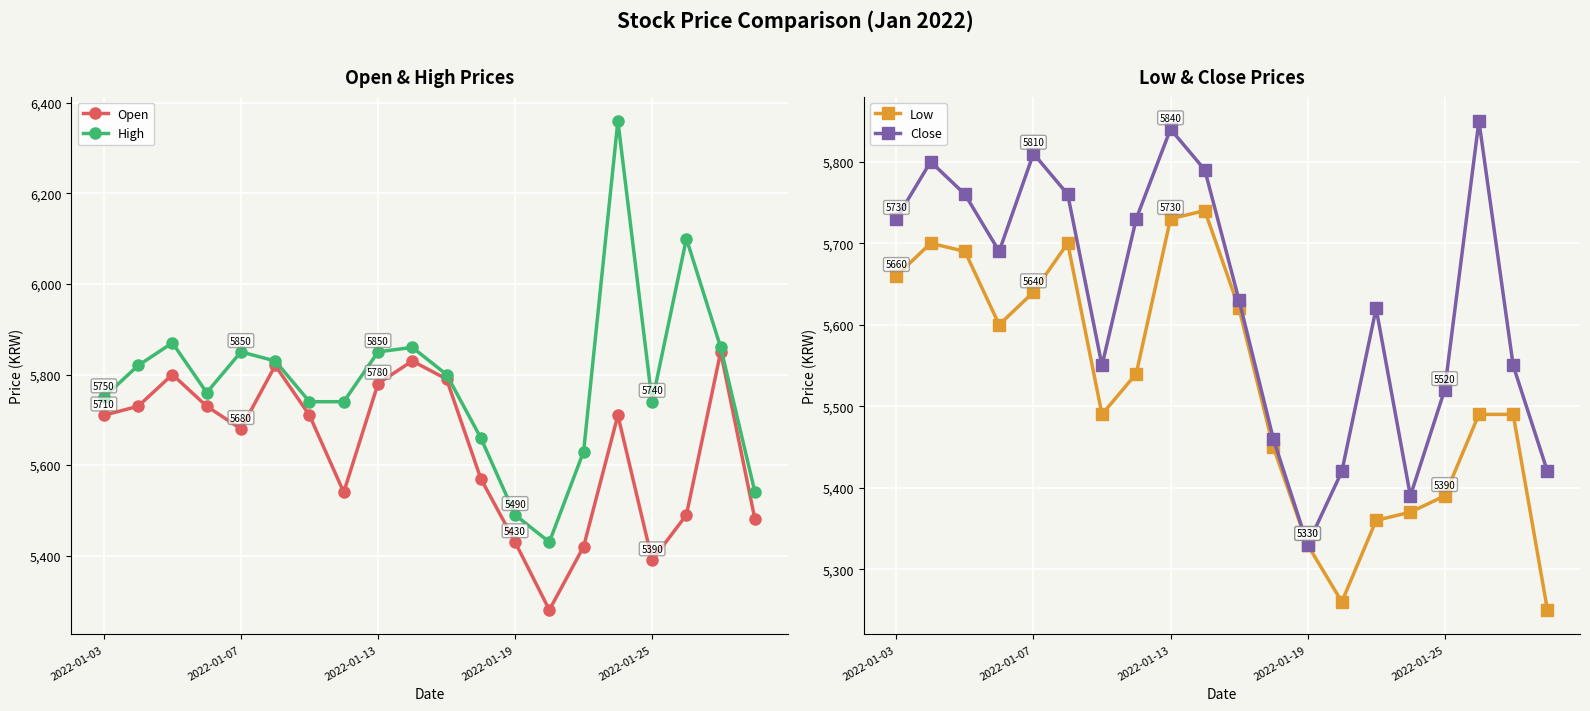

Where does the Low series first go above 5540?

2022-01-03